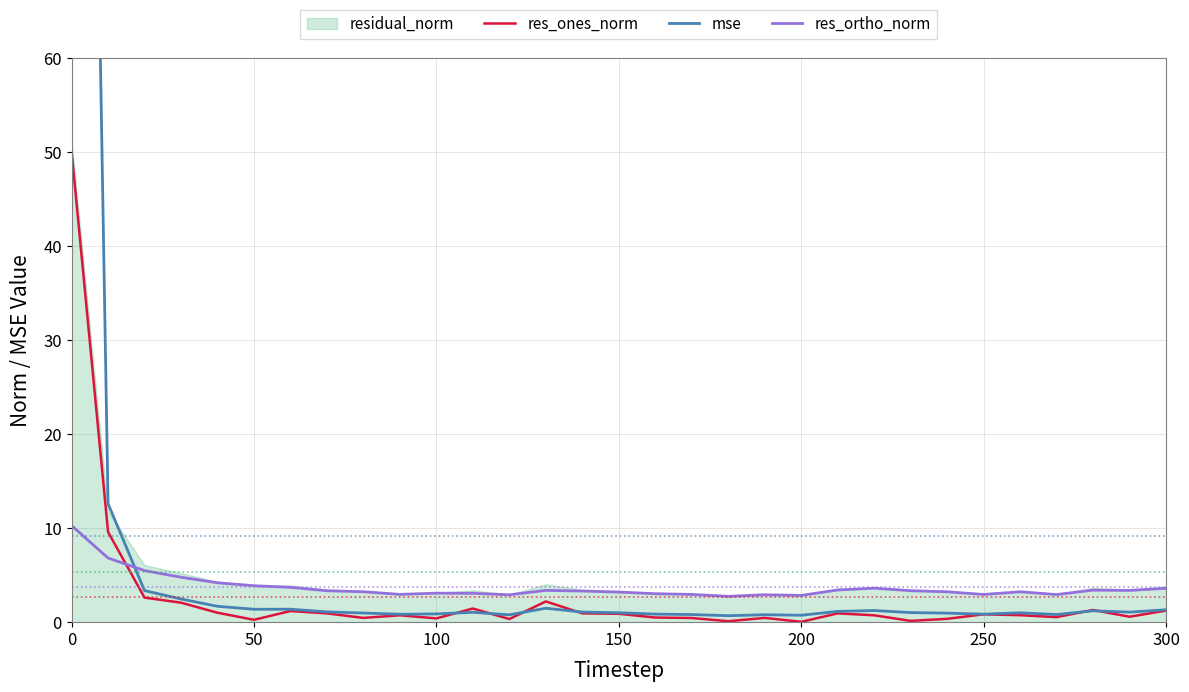

Which series ends up on top after the final intersection of res_ortho_norm and res_ones_norm?

res_ortho_norm